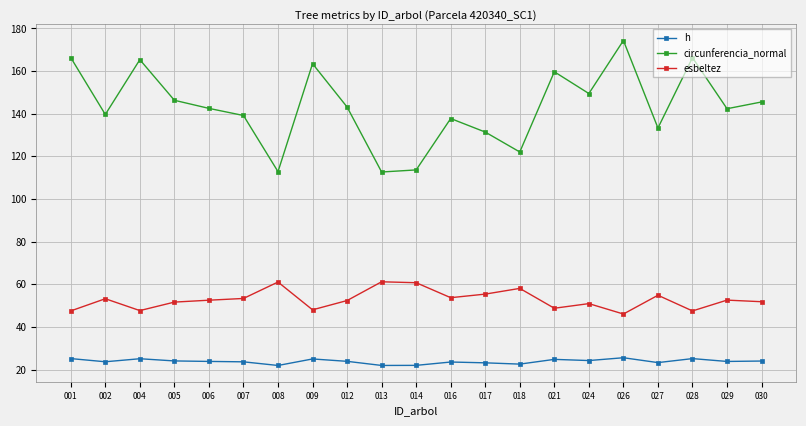

Is it true that h equals 25.1 at 001?

True